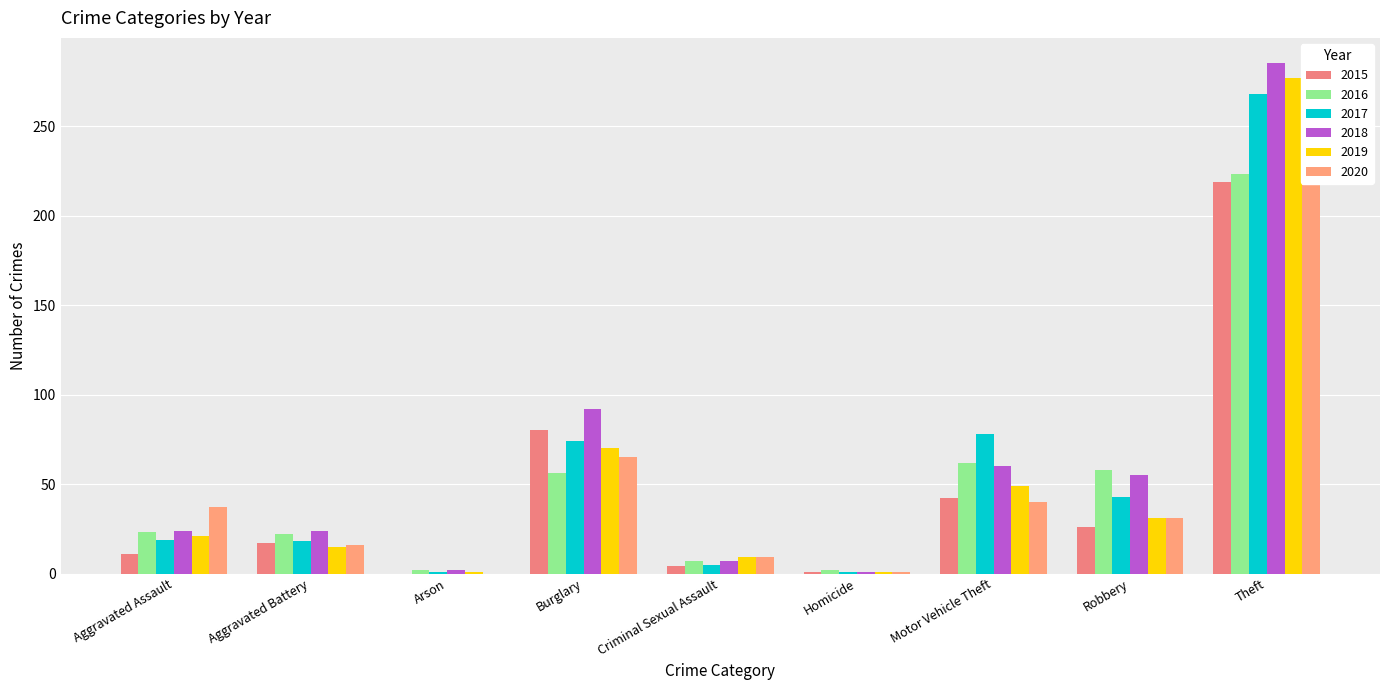

At which label does 2015 reach its peak?

Theft